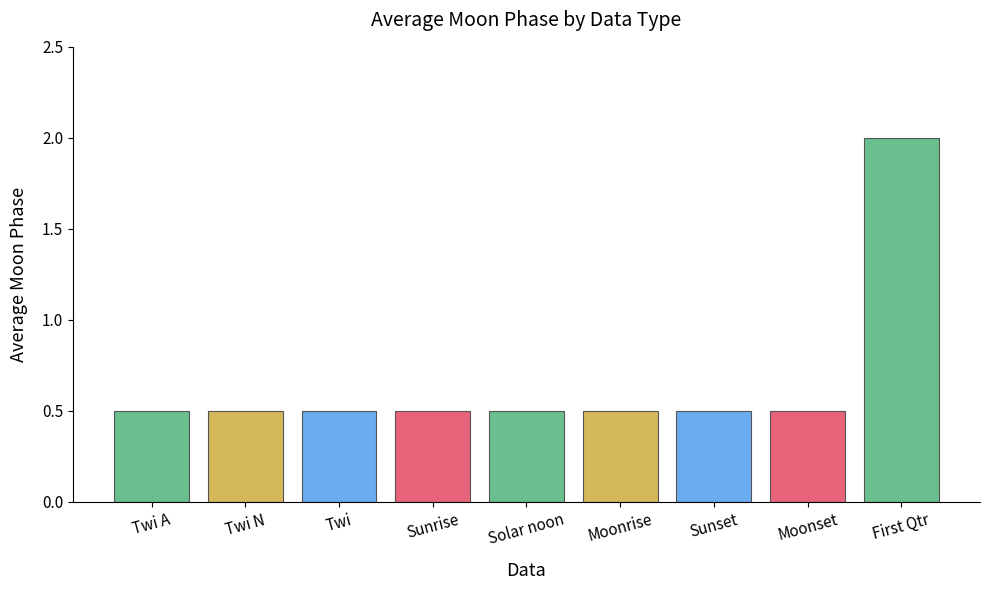

At which category does the chart reach its peak across all series?

First Qtr